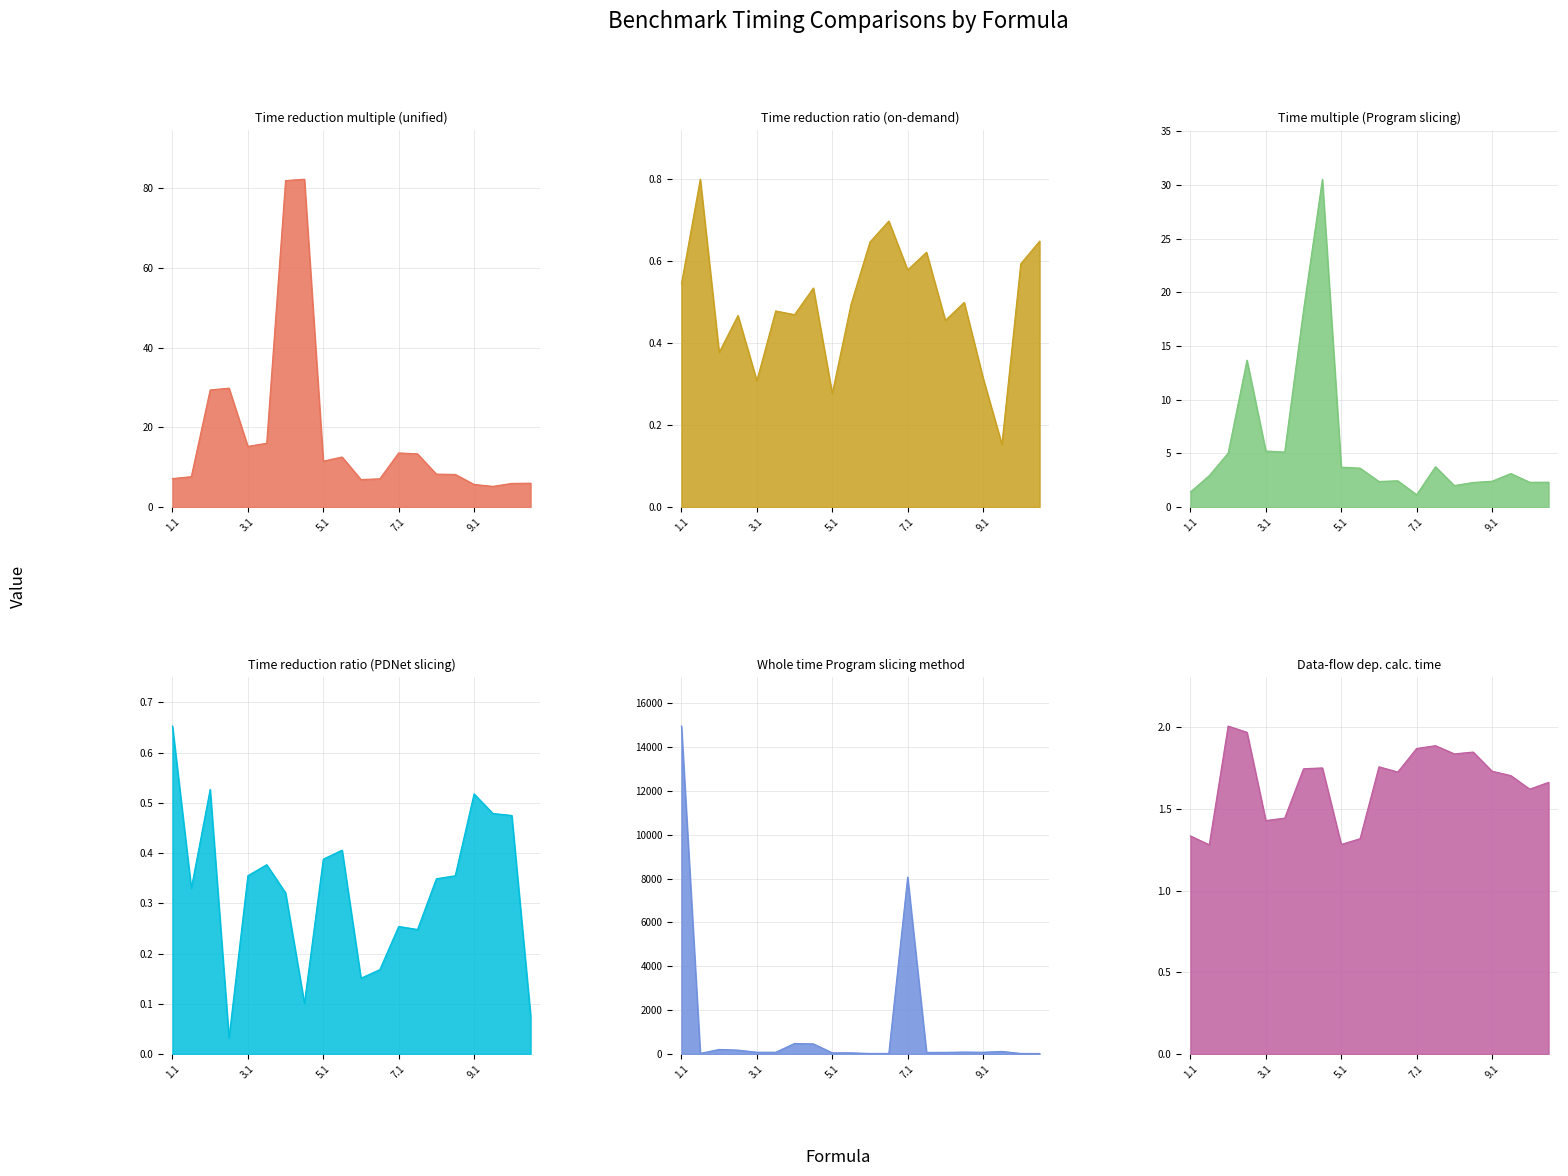

What are all the series names shown in the legend?

Time reduction multiple (unified), Time reduction ratio (on-demand), Time multiple (Program slicing), Time reduction ratio (PDNet slicing), Whole time Program slicing method, Data-flow dep. calc. time